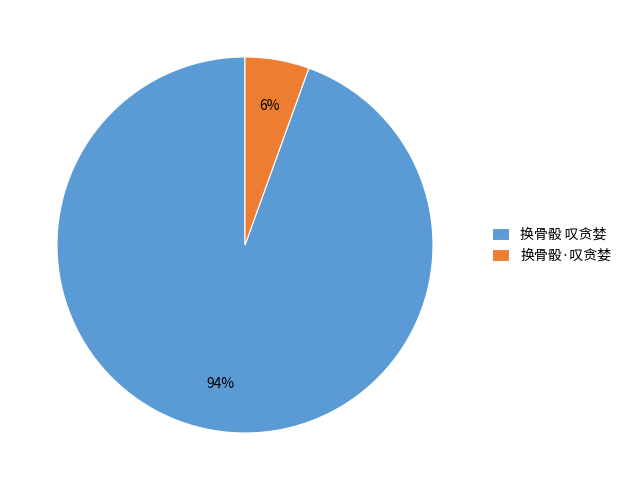

How many slices are in this pie chart?

2